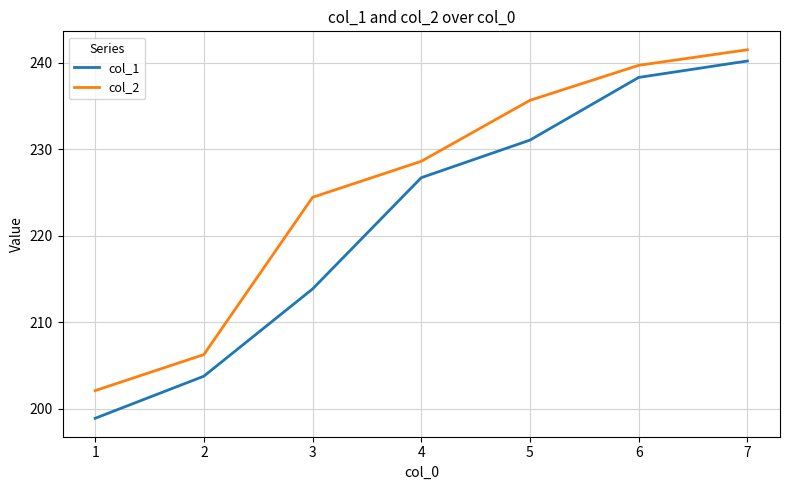

List the labels in order of col_1 value, smallest first.

1, 2, 3, 4, 5, 6, 7